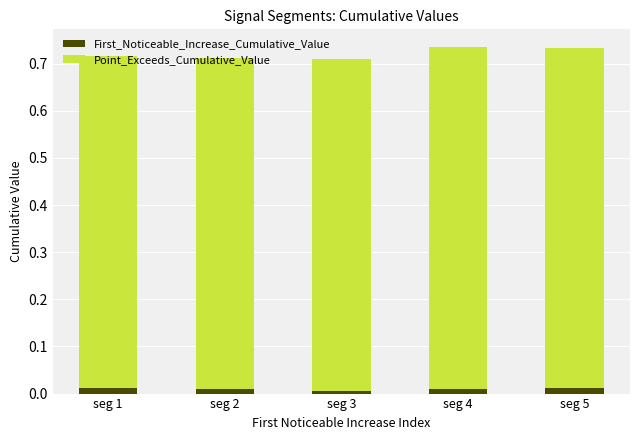

True or false: First_Noticeable_Increase_Cumulative_Value has a value of 0.0 at seg 4.

True